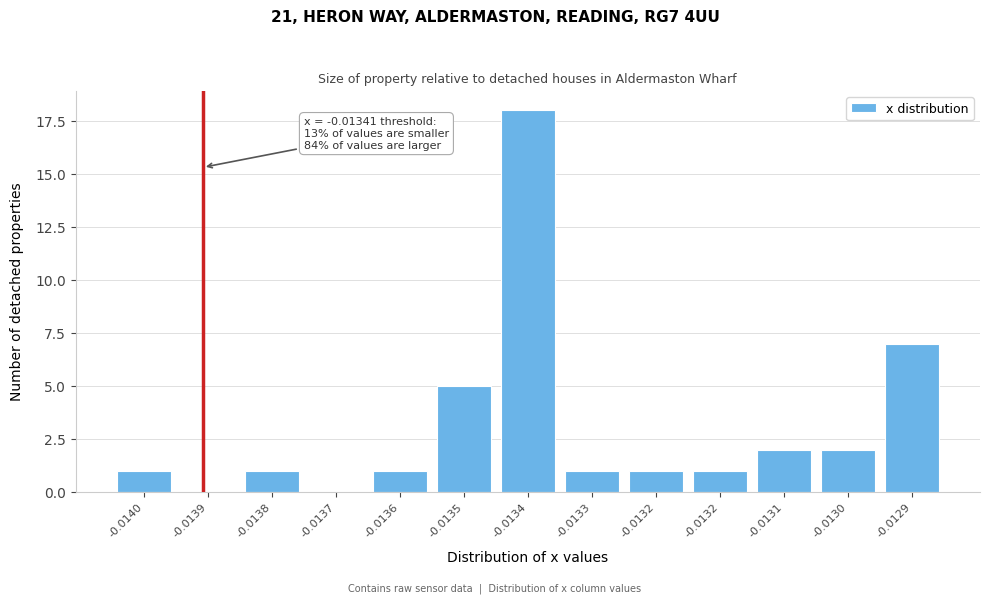

How many series are shown in this chart?

1